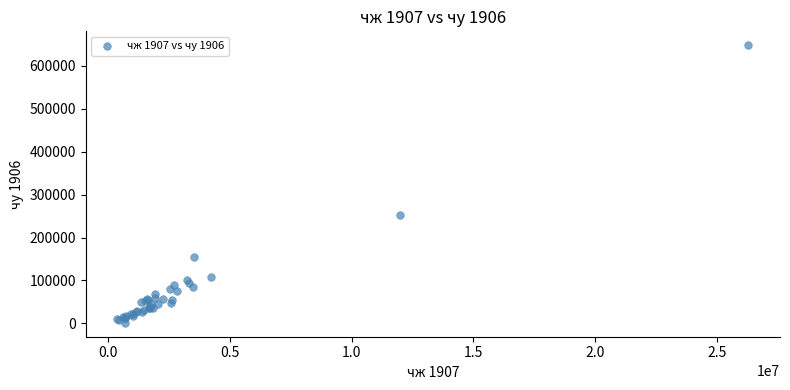

What Y value in the scatter plot is closest to 324703?

252921